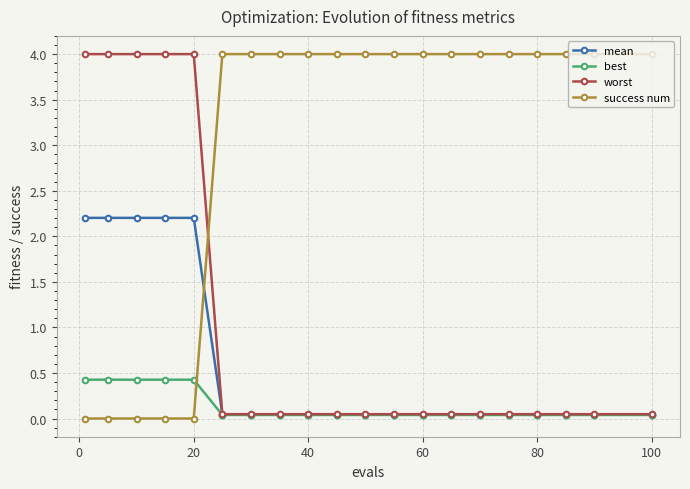

How many lines are shown in the chart?

4